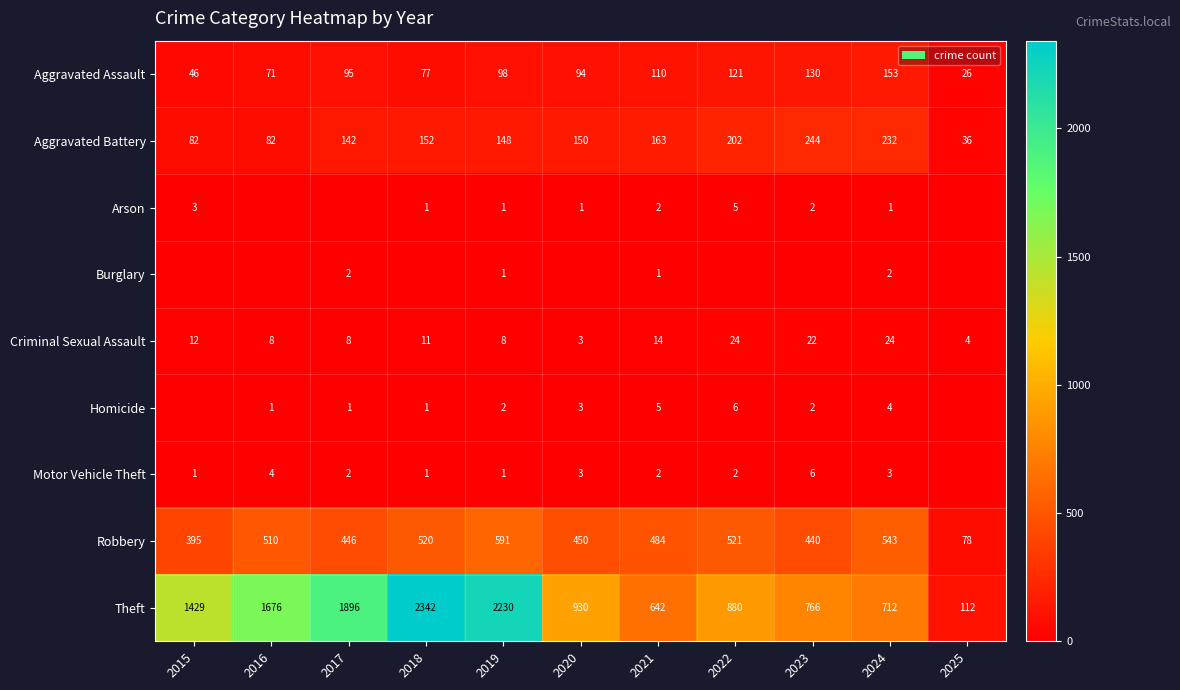

Which category has the lowest value across all series?

2016